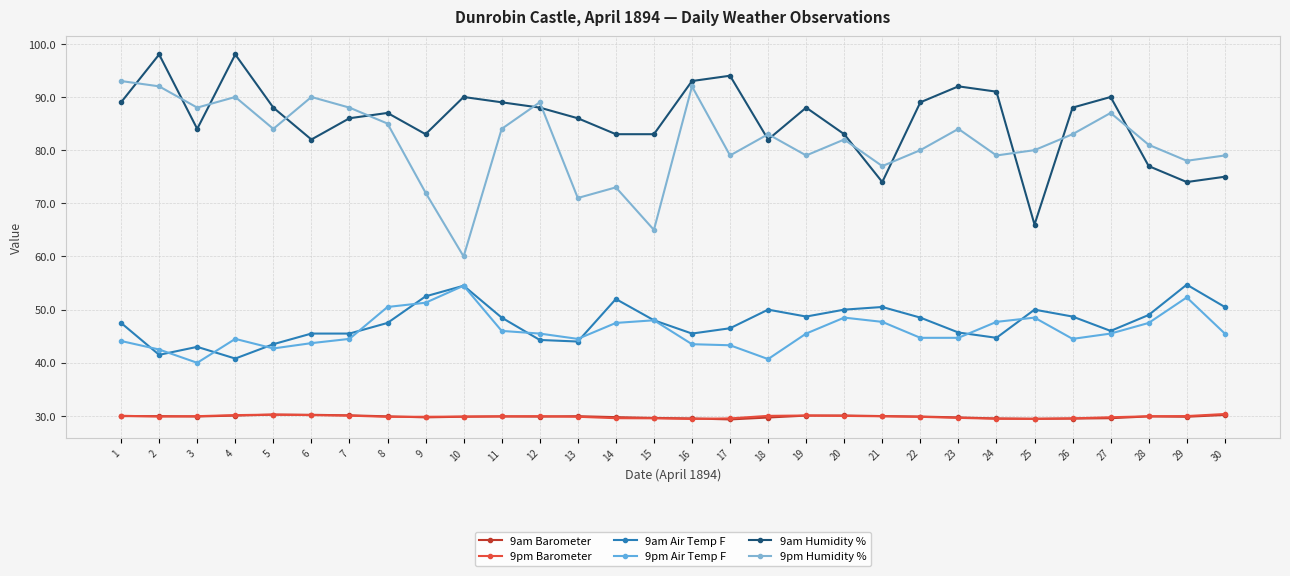

How many times do 9pm Humidity % and 9am Humidity % cross each other?

14